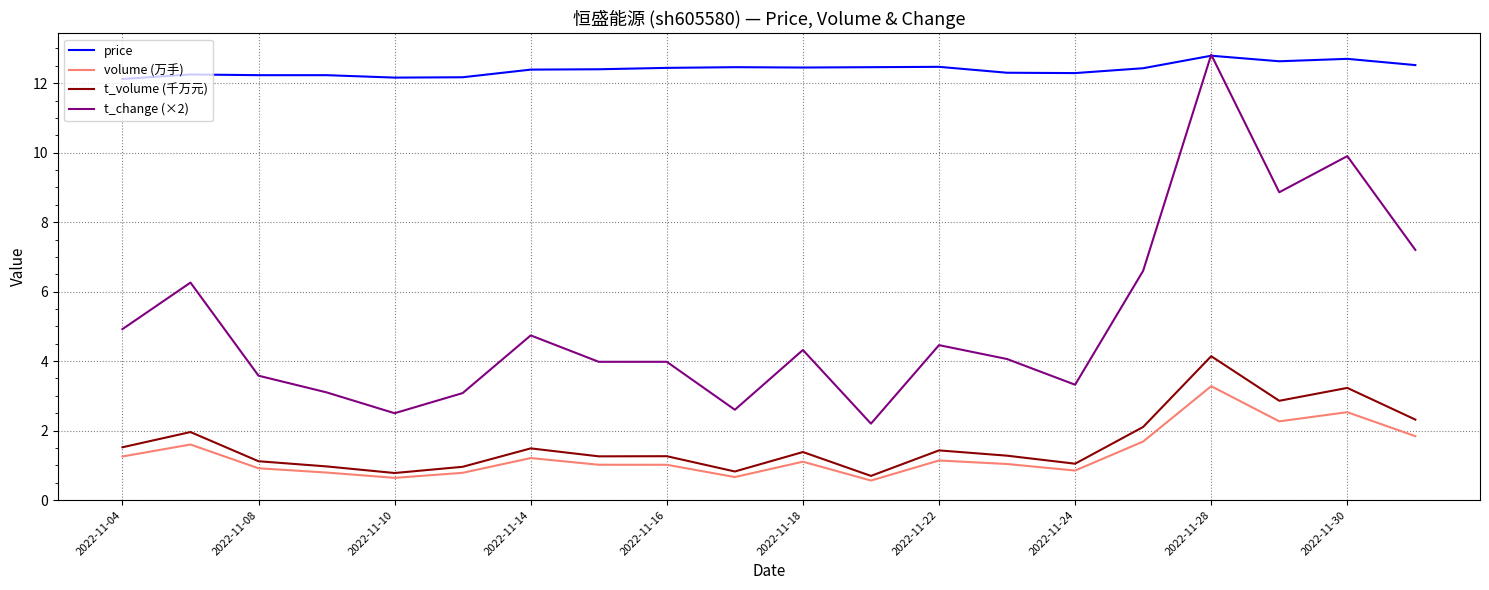

Is this an area chart (filled region under the line)?

No